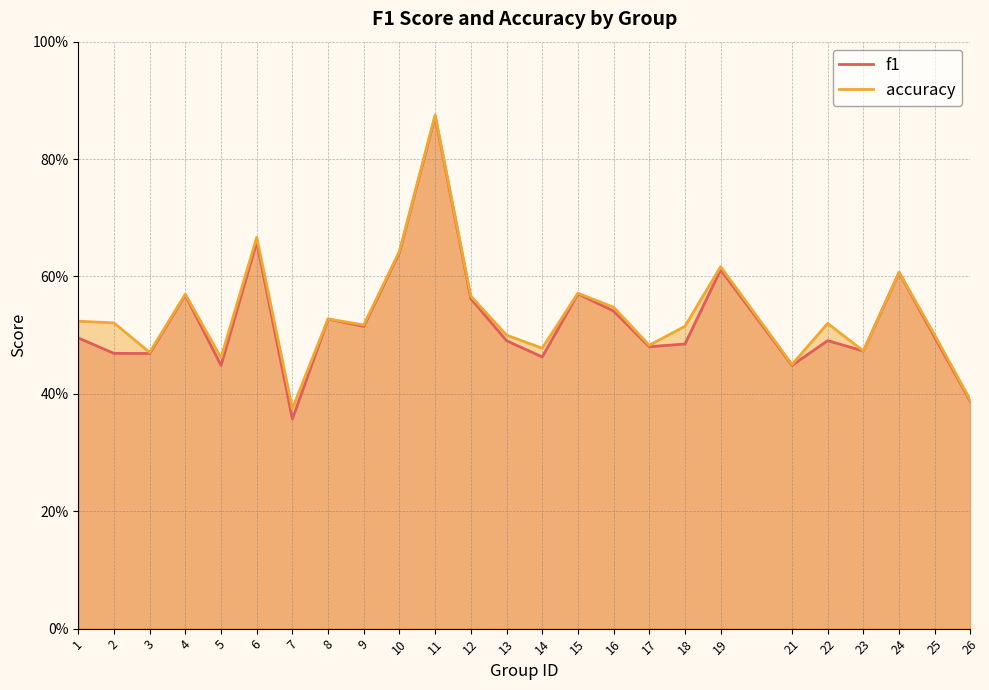

True or false: accuracy has more than 0 points higher than both neighbors.

True